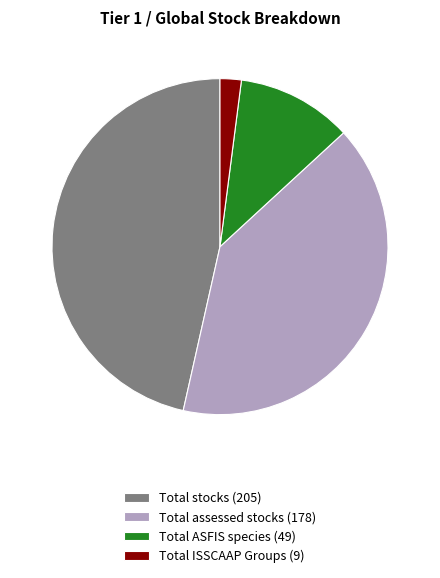

Which category has the biggest portion of the pie?

Total stocks